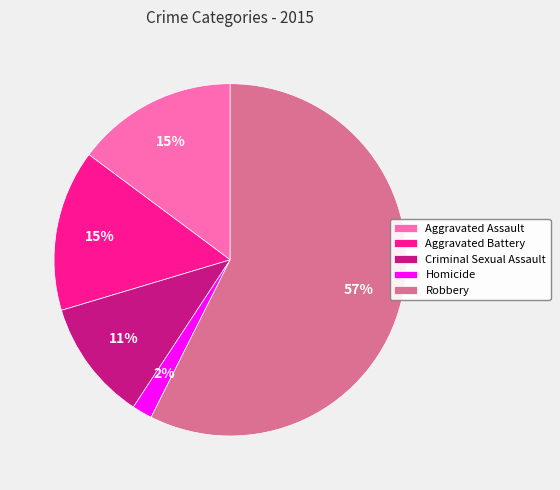

Between Homicide and Aggravated Assault, which is larger?

Aggravated Assault